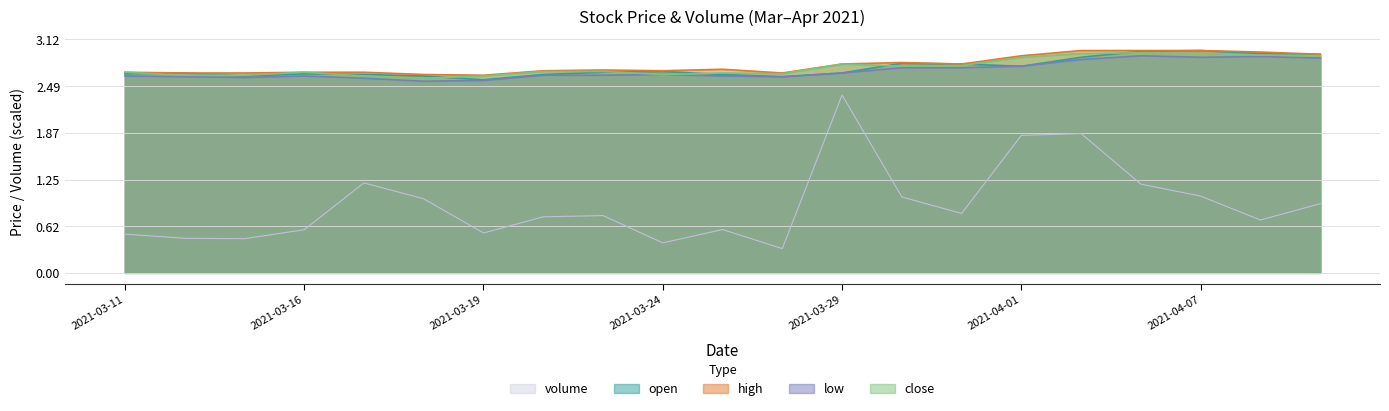

Where is low nearest to the value 2?

2021-03-18